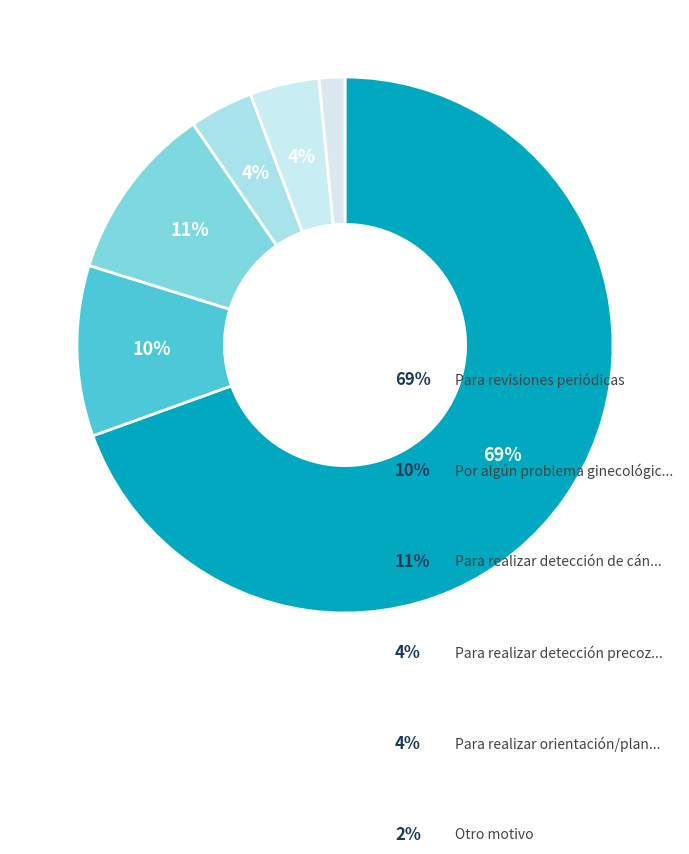

Which category has the biggest portion of the pie?

Para revisiones periódicas